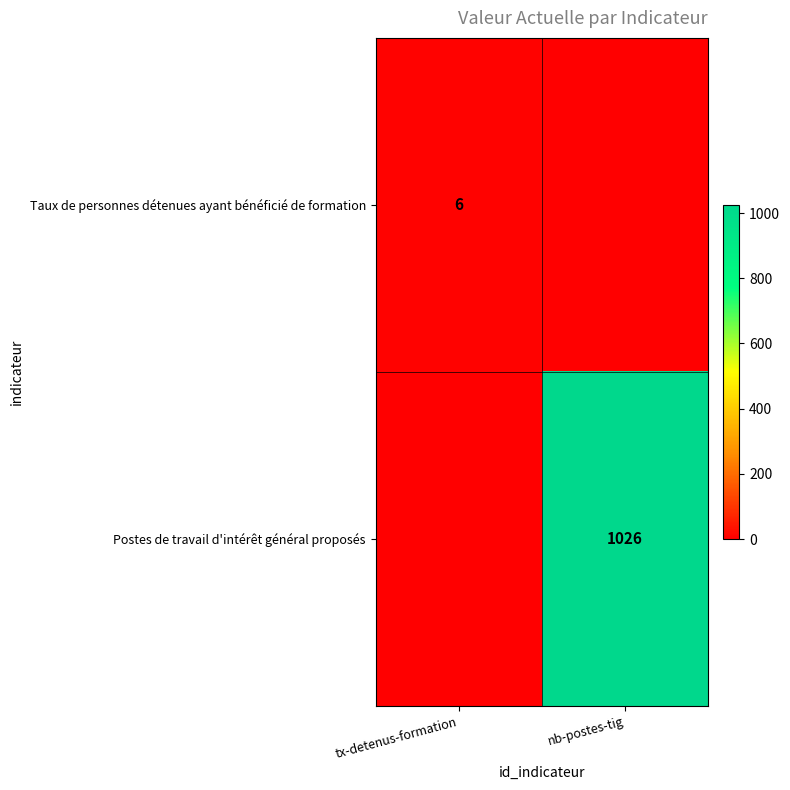

At how many categories does at least one series exceed 607?

1